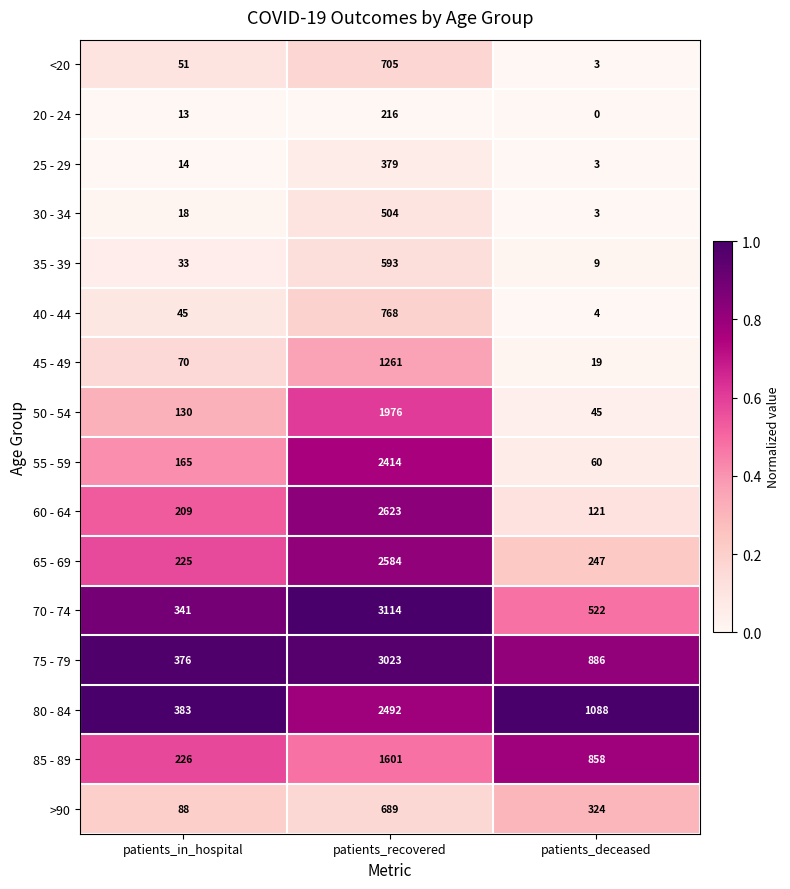

What is the sum of all 55 - 59 values?

2639